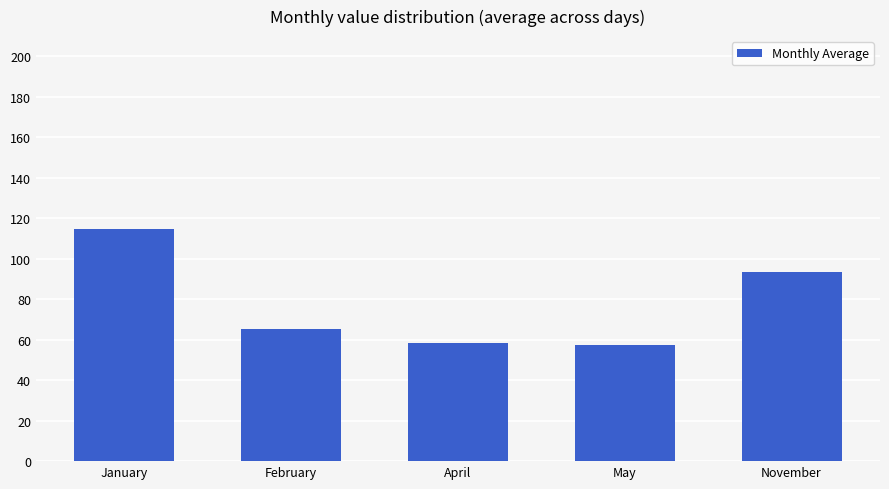

How many bars are there in total?

5